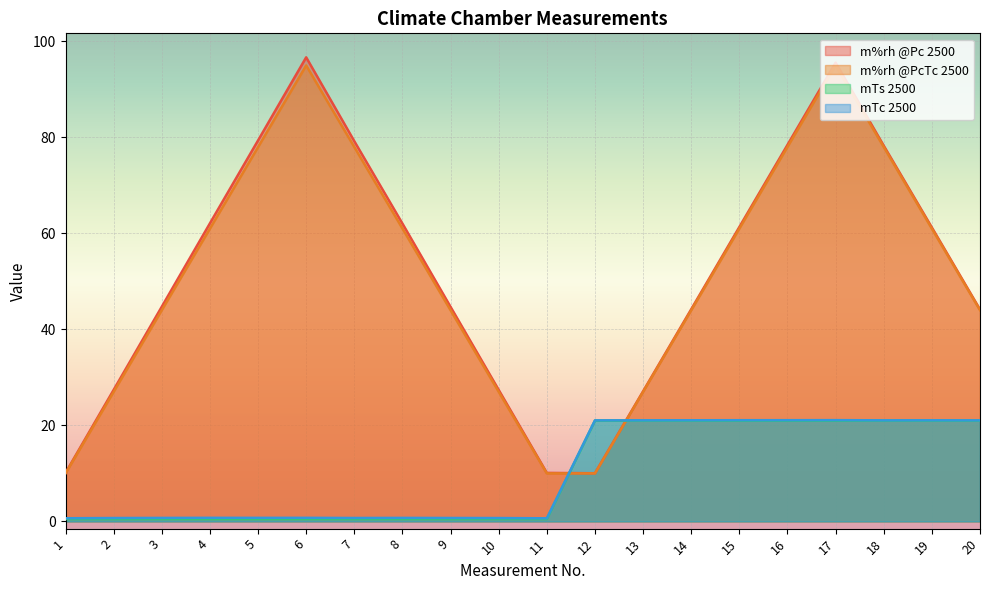

What is the value of the m%rh @PcTc 2500 point at the 11th from the left?

10.0